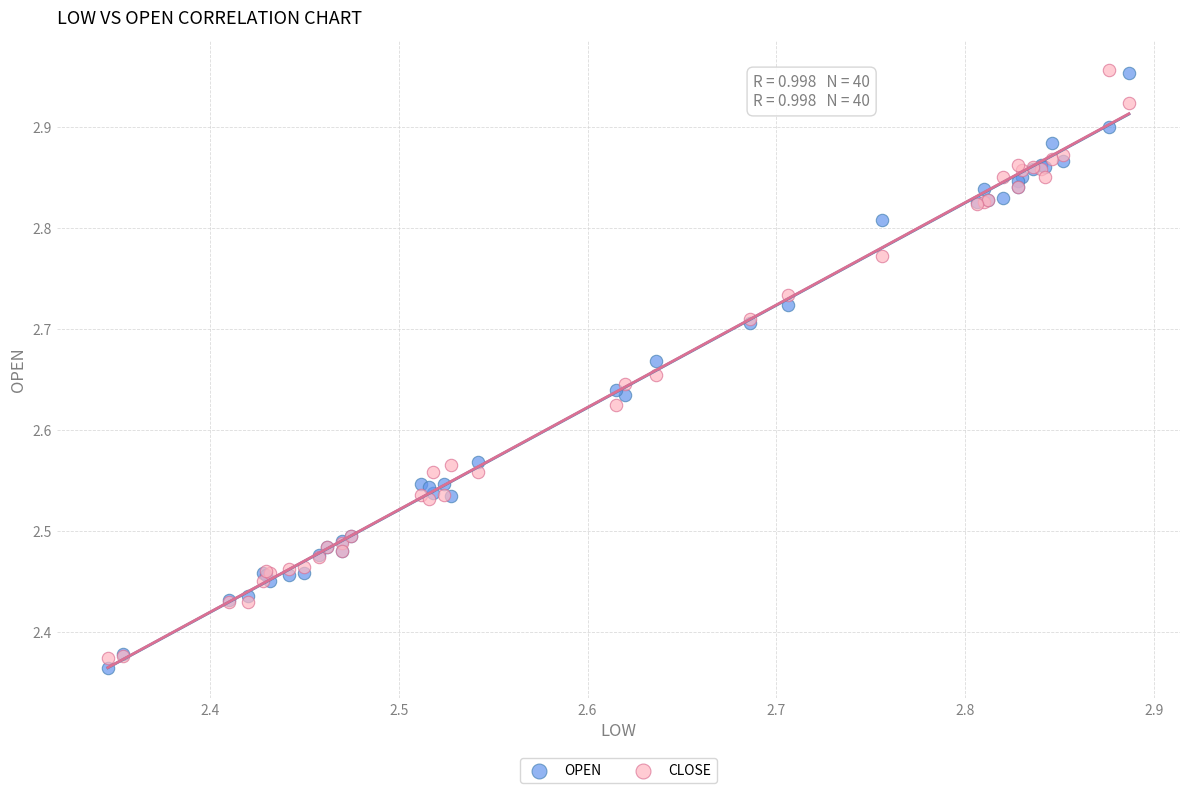

What are all the series names shown in the legend?

OPEN, CLOSE